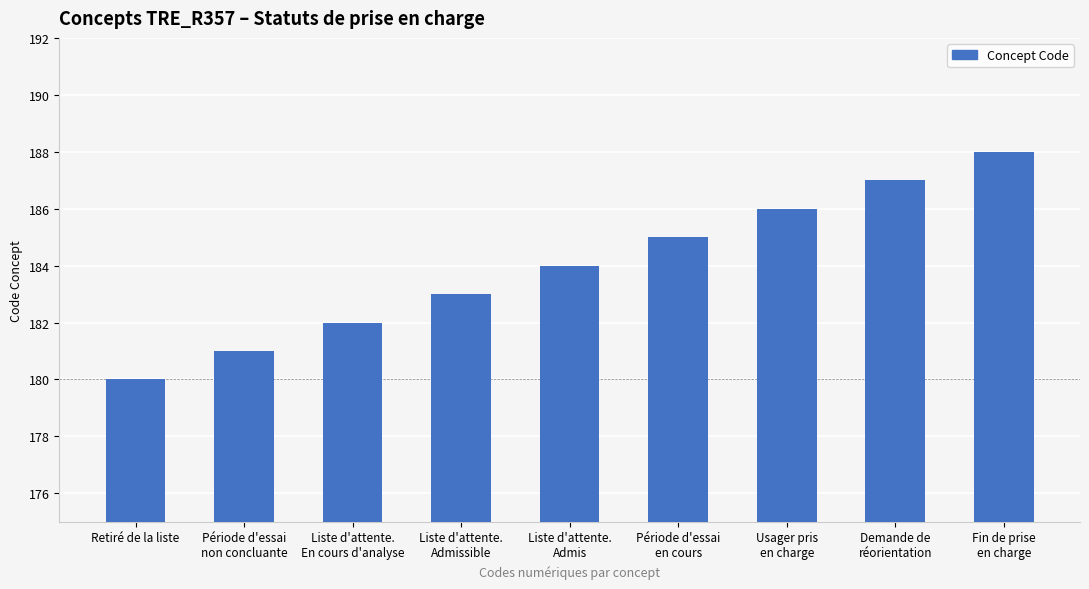

List the labels in order of value, smallest first.

Retiré de la liste, Période d'essai
non concluante, Liste d'attente.
En cours d'analyse, Liste d'attente.
Admissible, Liste d'attente.
Admis, Période d'essai
en cours, Usager pris
en charge, Demande de
réorientation, Fin de prise
en charge